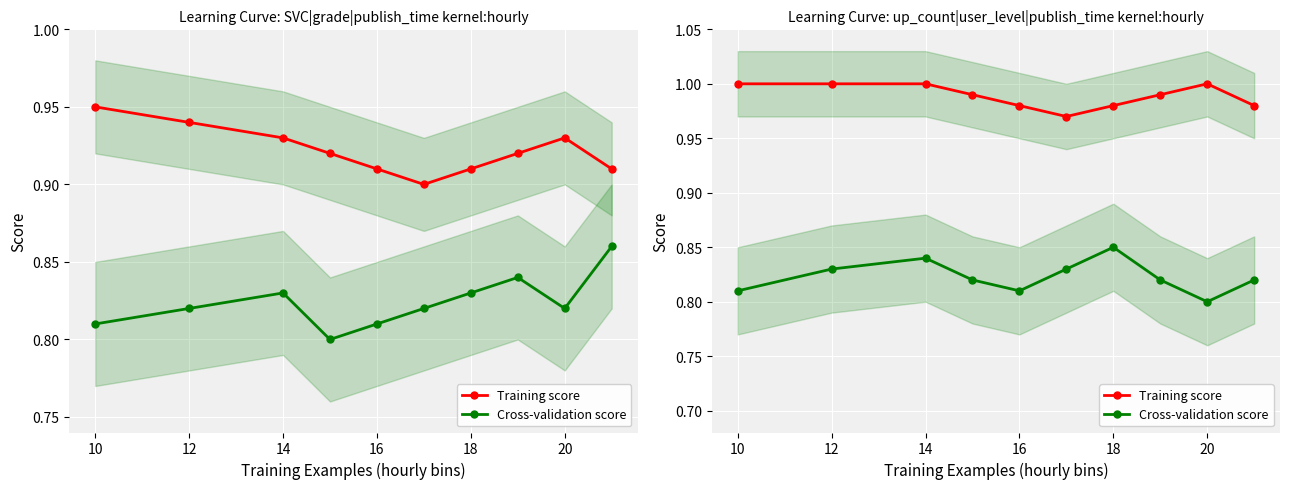

Rank the series by their maximum value, from highest to lowest.

Training score, Cross-validation score